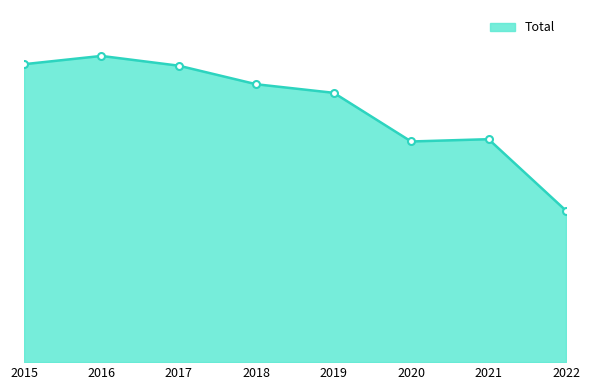

Which category has the lowest value across all series?

2022